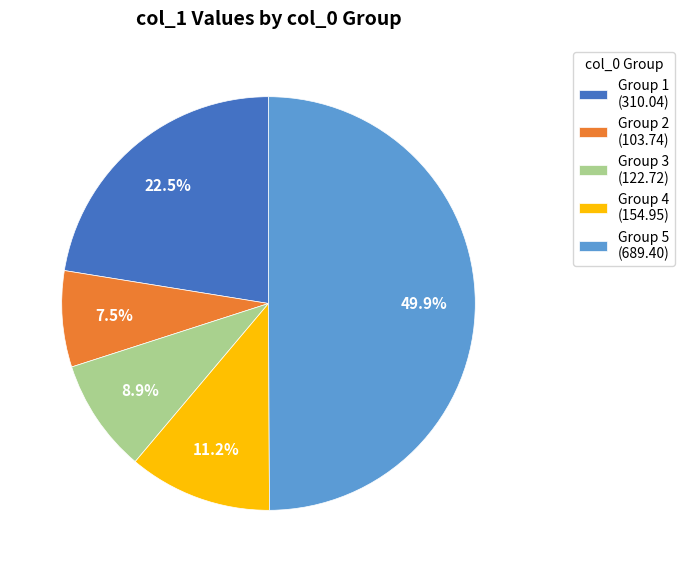

Which category has the biggest portion of the pie?

Group 5 (689.40)